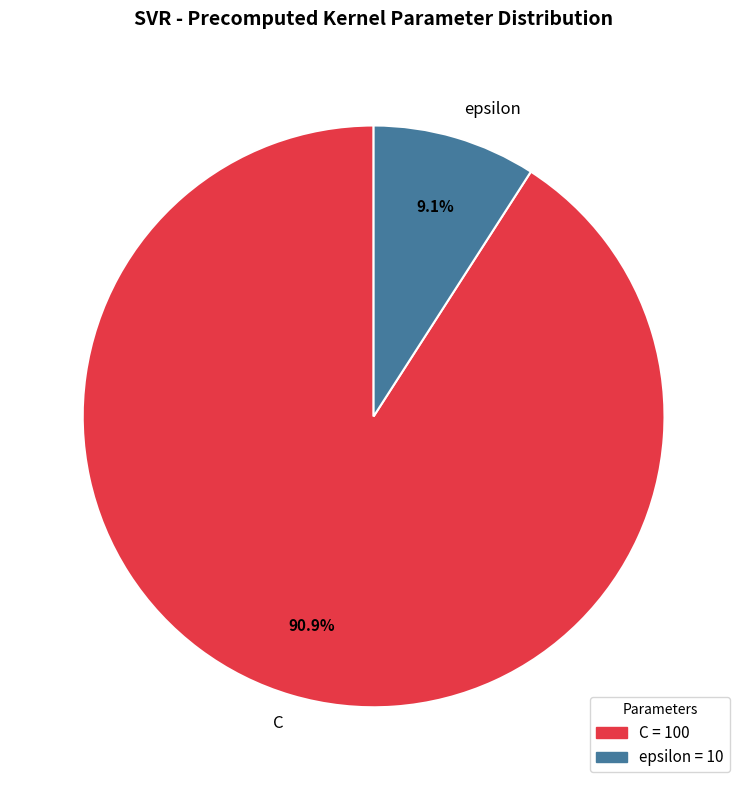

Rank the categories by value from lowest to highest.

epsilon, C